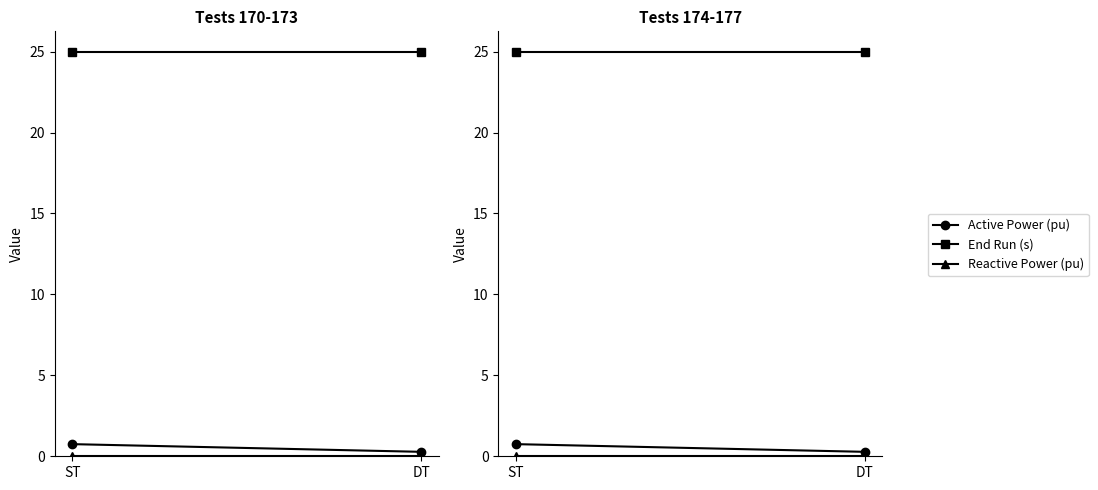

What is the total value across all series at DT?

25.3